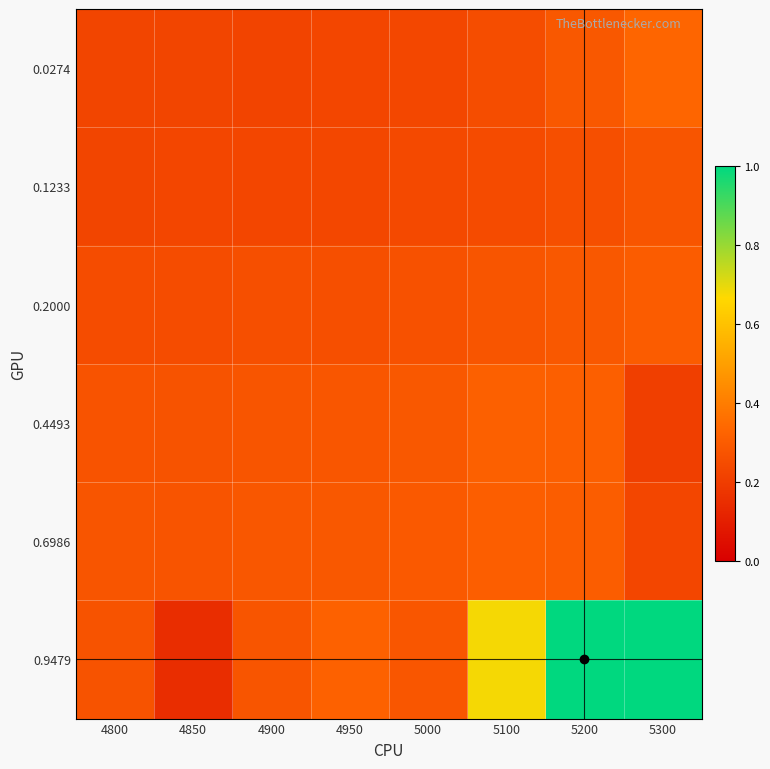

What is the total value across all series at 4900?

1.6